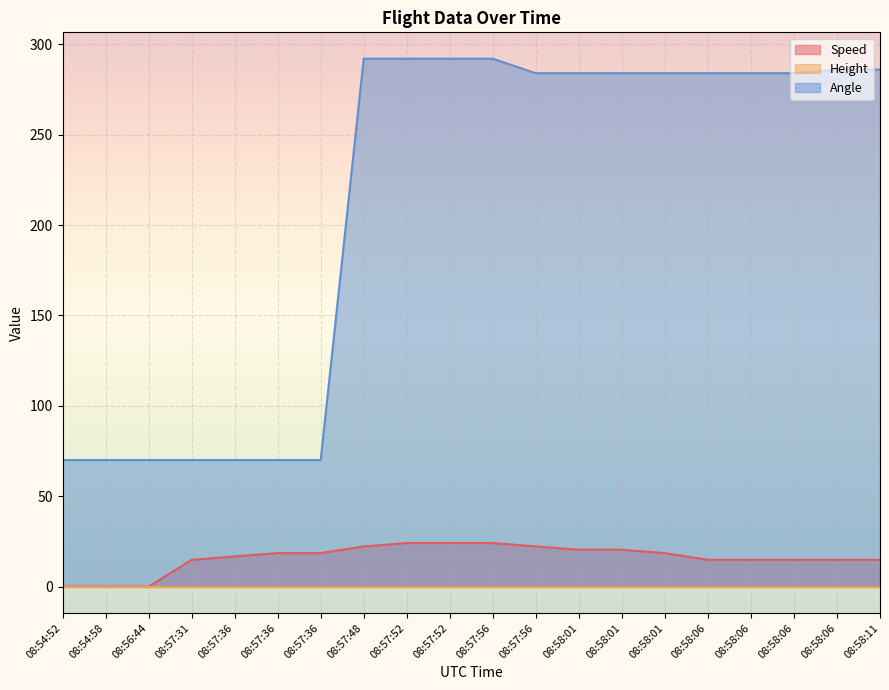

What is the total value across all series at 08:58:11?

300.8